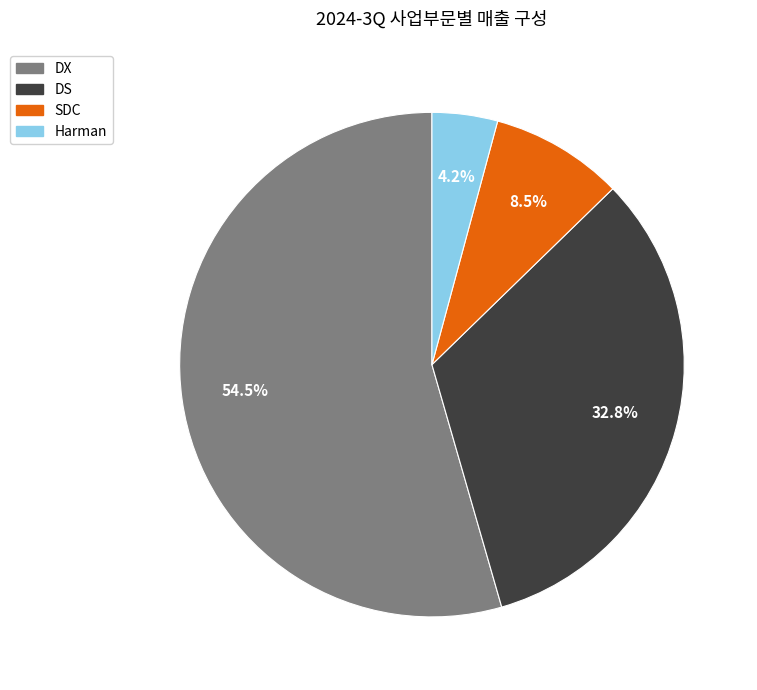

What is the smallest slice in the pie chart?

Harman